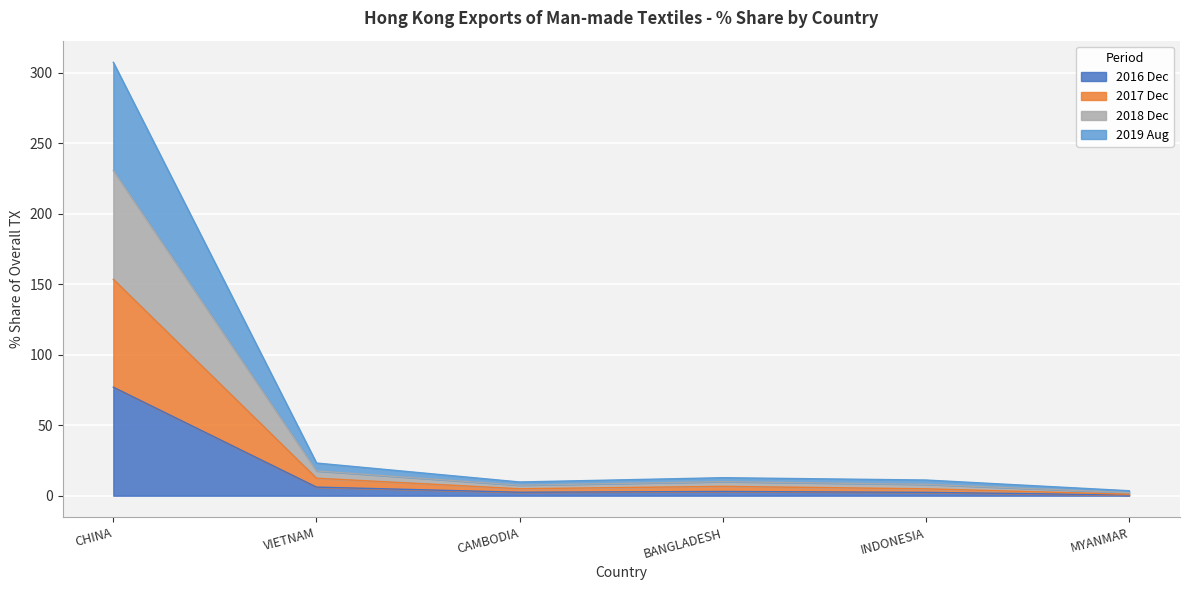

Is it true that 201712 equals 12.4 at VIETNAM?

True